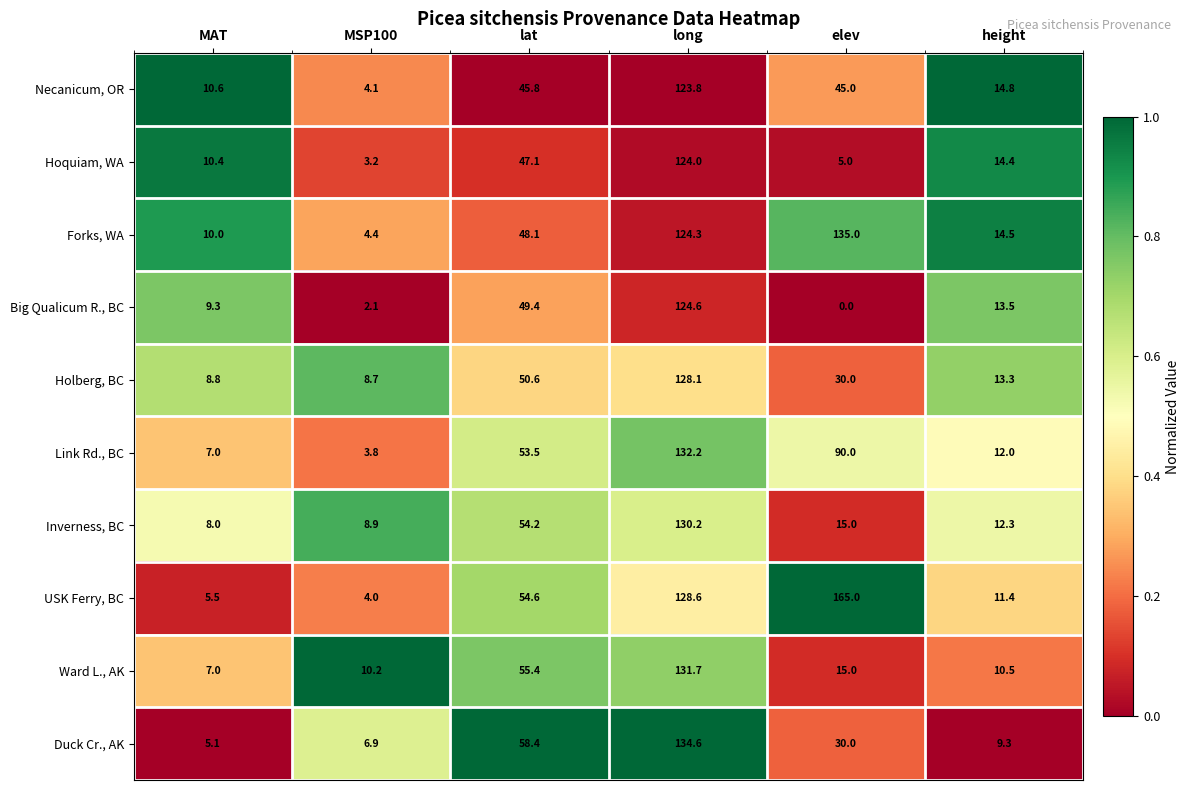

Which label corresponds to the smallest value in the chart?

elev